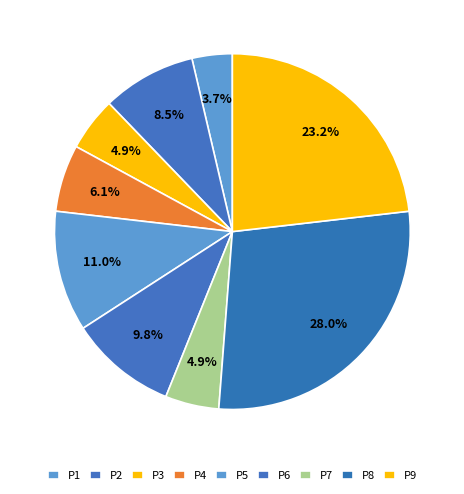

What percentage do P4 and P9 together represent?

29.3%